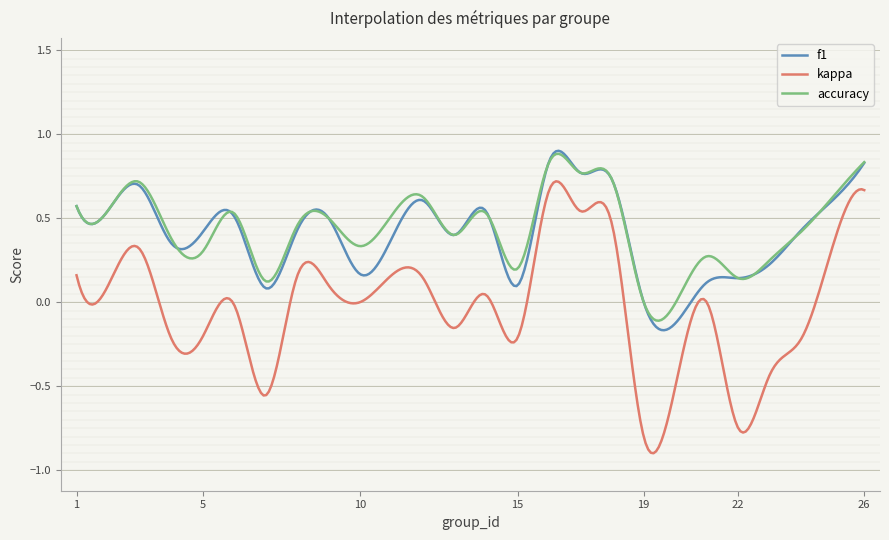

True or false: f1 and kappa intersect in this chart.

False